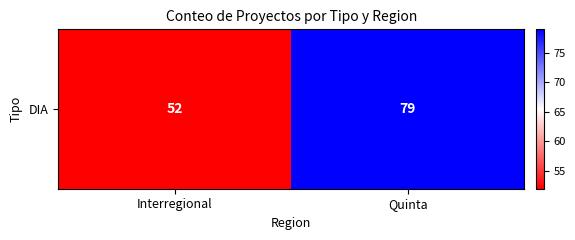

What is the change in value from Interregional to Quinta?

+27